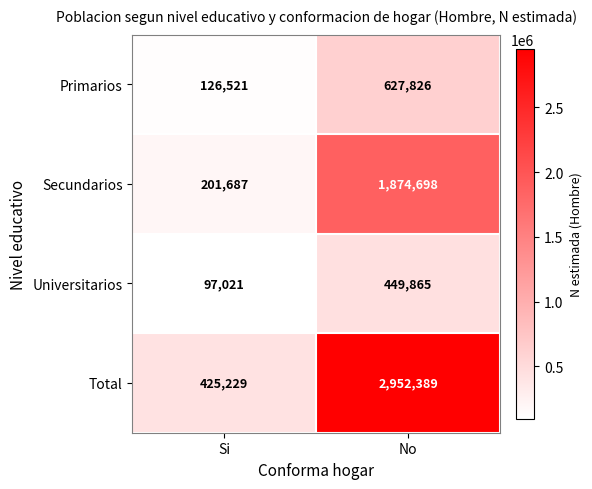

What is the greatest value displayed?

2952389